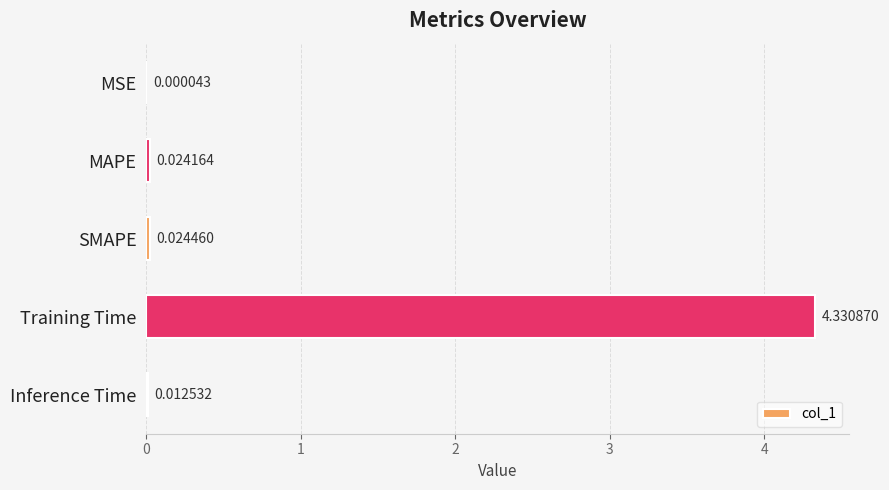

At which label is the value closest to 2?

SMAPE